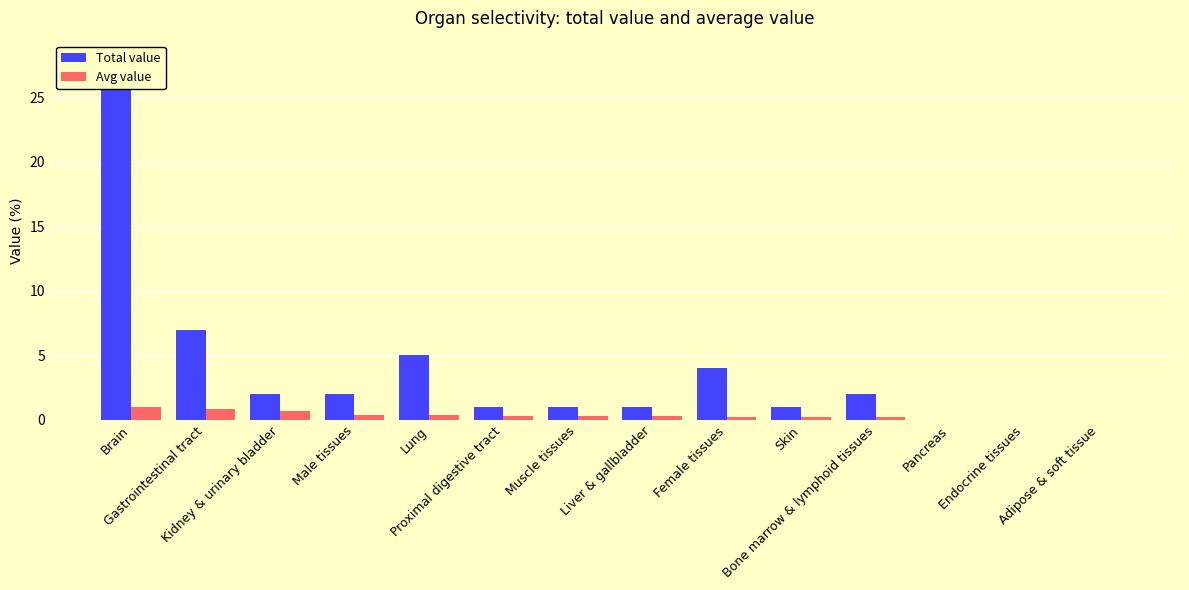

Is the value of Total value at Skin greater than the value of Avg value at Muscle tissues?

Yes